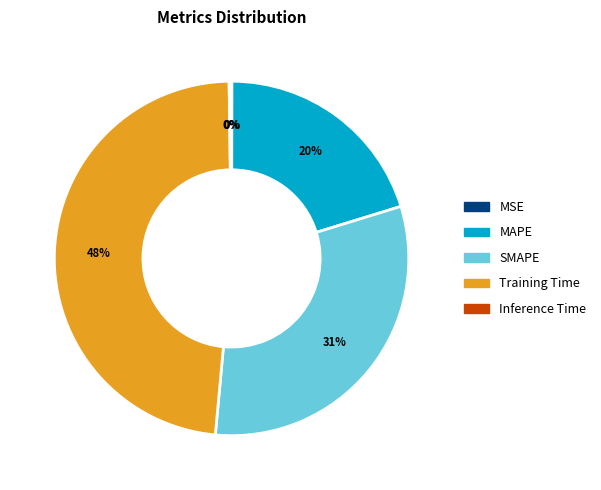

The Training Time slice represents 48% of the pie. True or false?

True